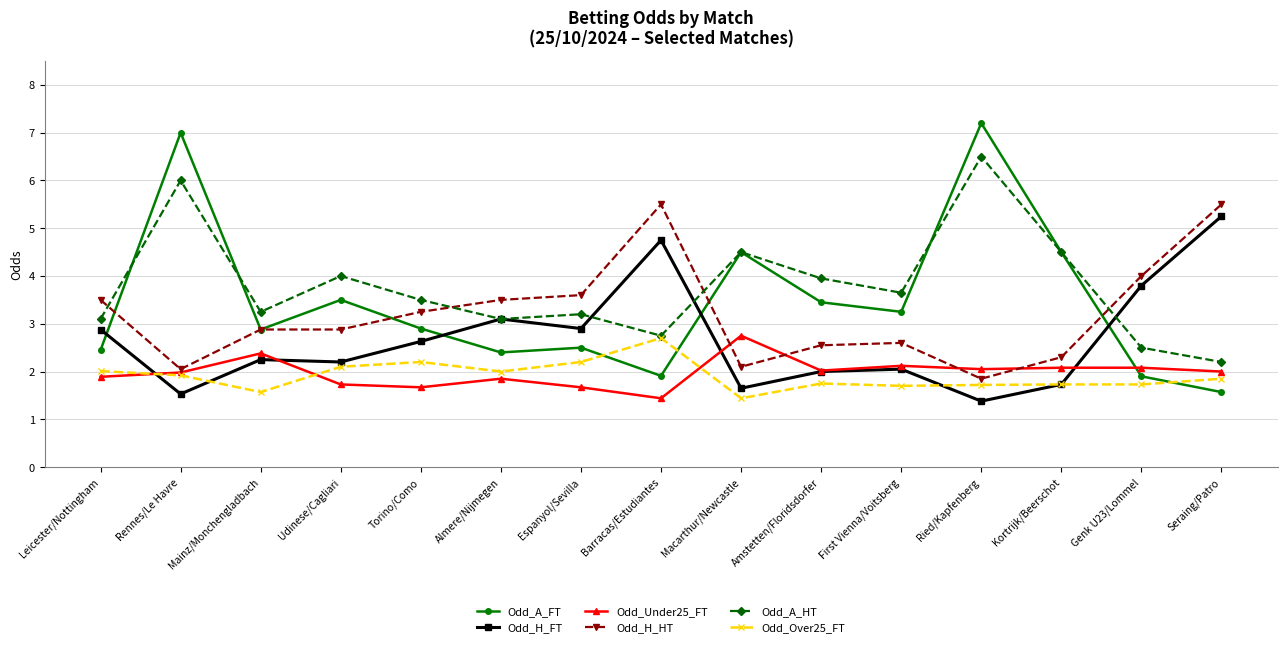

The value of Odd_Over25_FT at Rennes/Le Havre is 0.8. True or false?

False